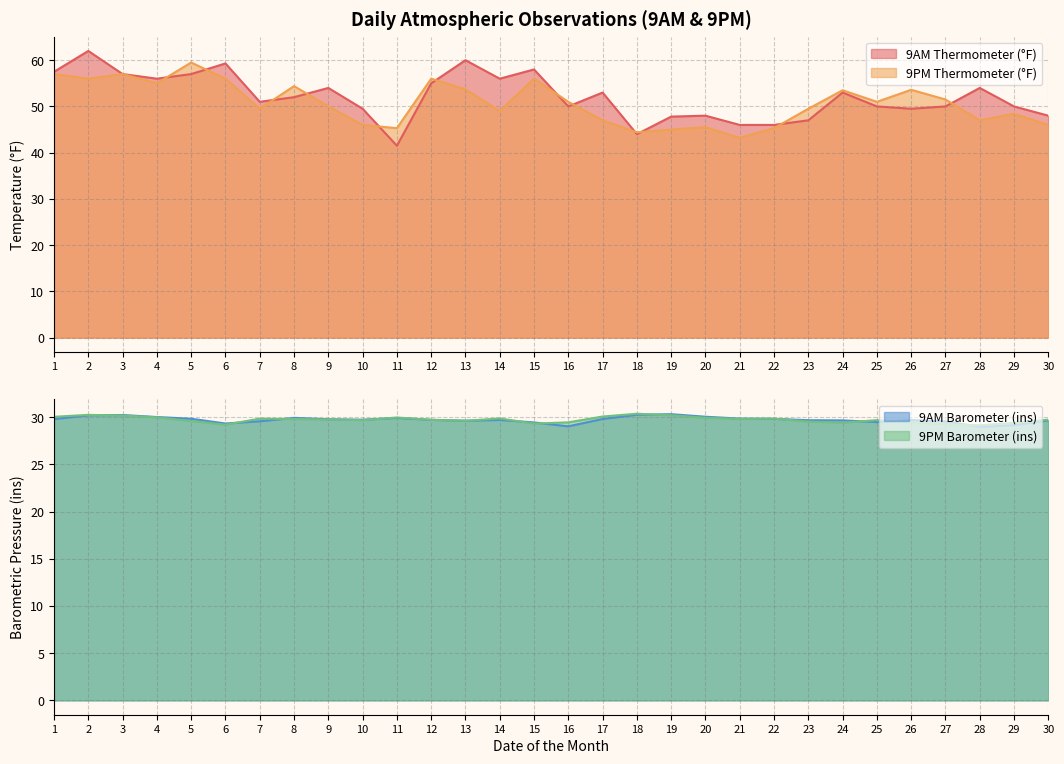

Is it true that 9PM Barometer (ins) equals 8.8 at 12?

False